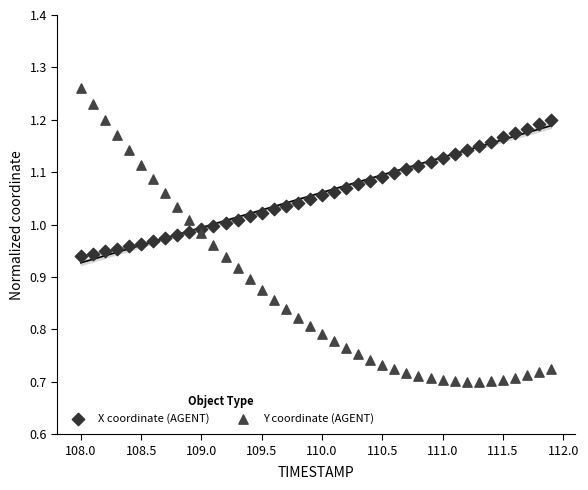

What are all the series names shown in the legend?

X coordinate (AGENT), Y coordinate (AGENT)